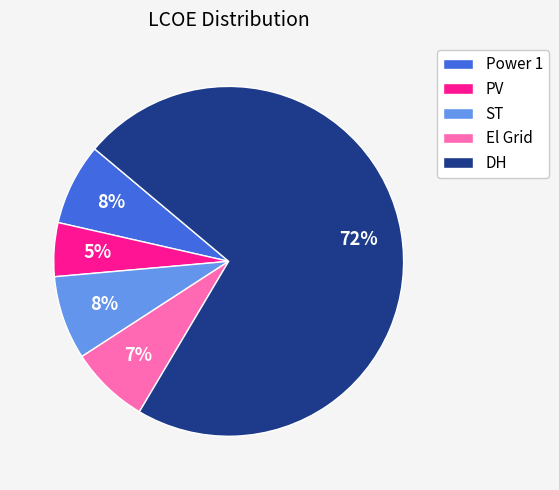

Does any single category account for the majority?

Yes